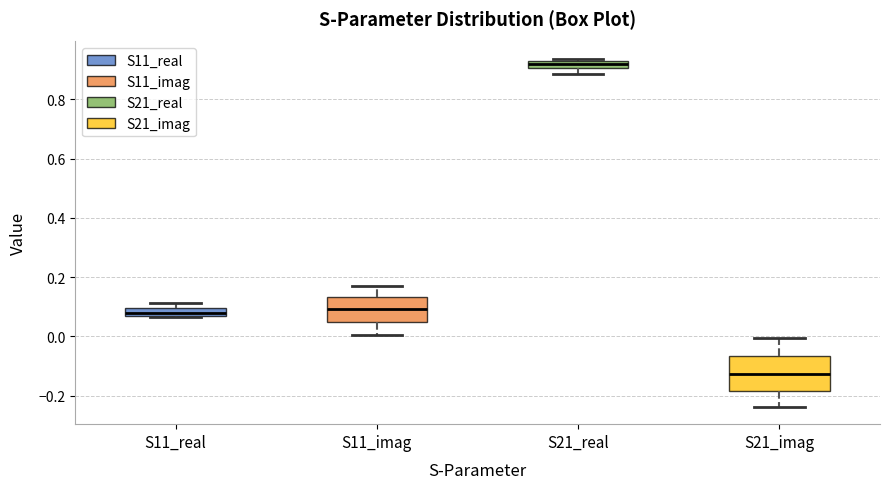

Comparing the boxes themselves (not the whiskers), which one is the tallest?

S21_imag